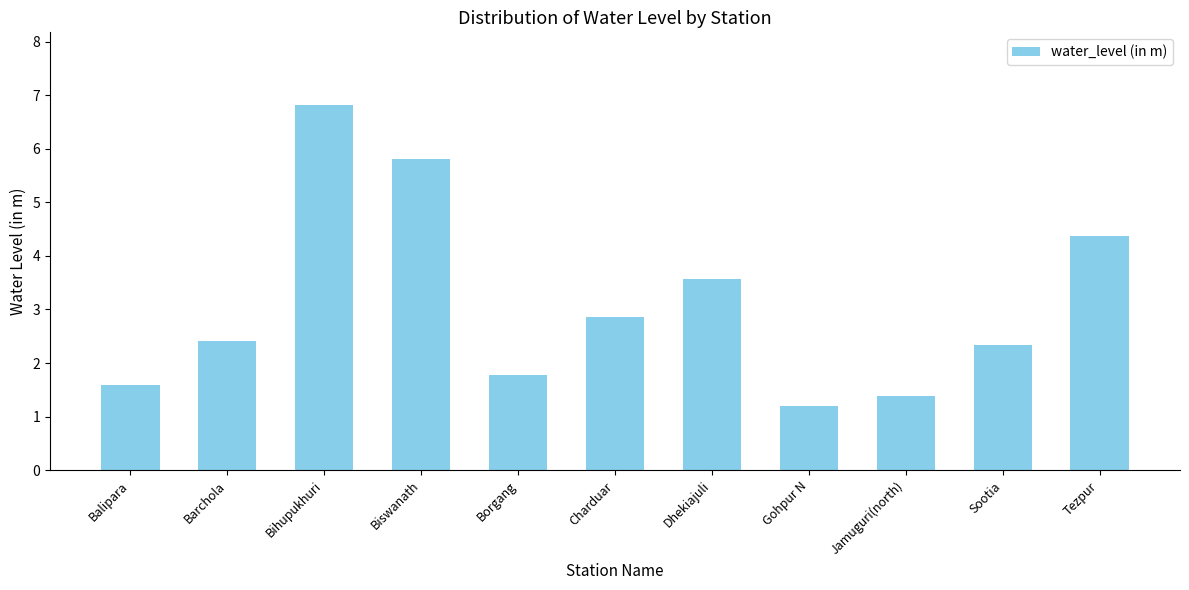

Reading left to right, list all the values displayed in this chart.

1.6	2.4	6.8	5.8	1.8	2.9	3.6	1.2	1.4	2.3	4.4